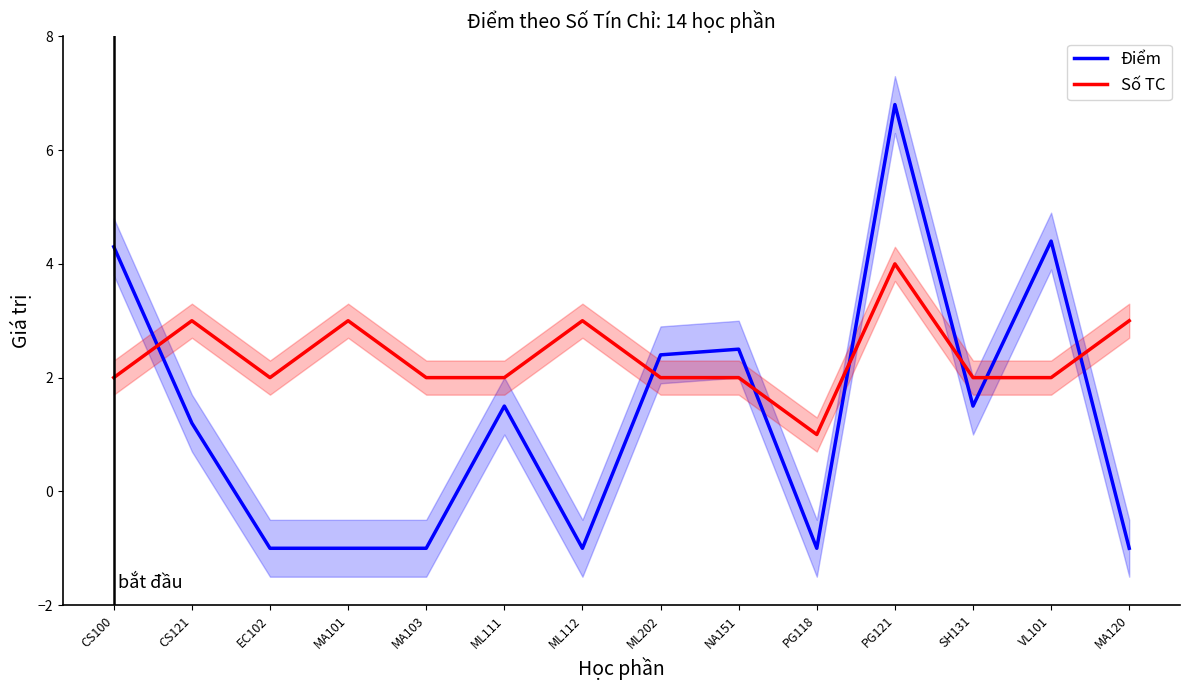

What is the minimum value shown in the chart?

-1.0